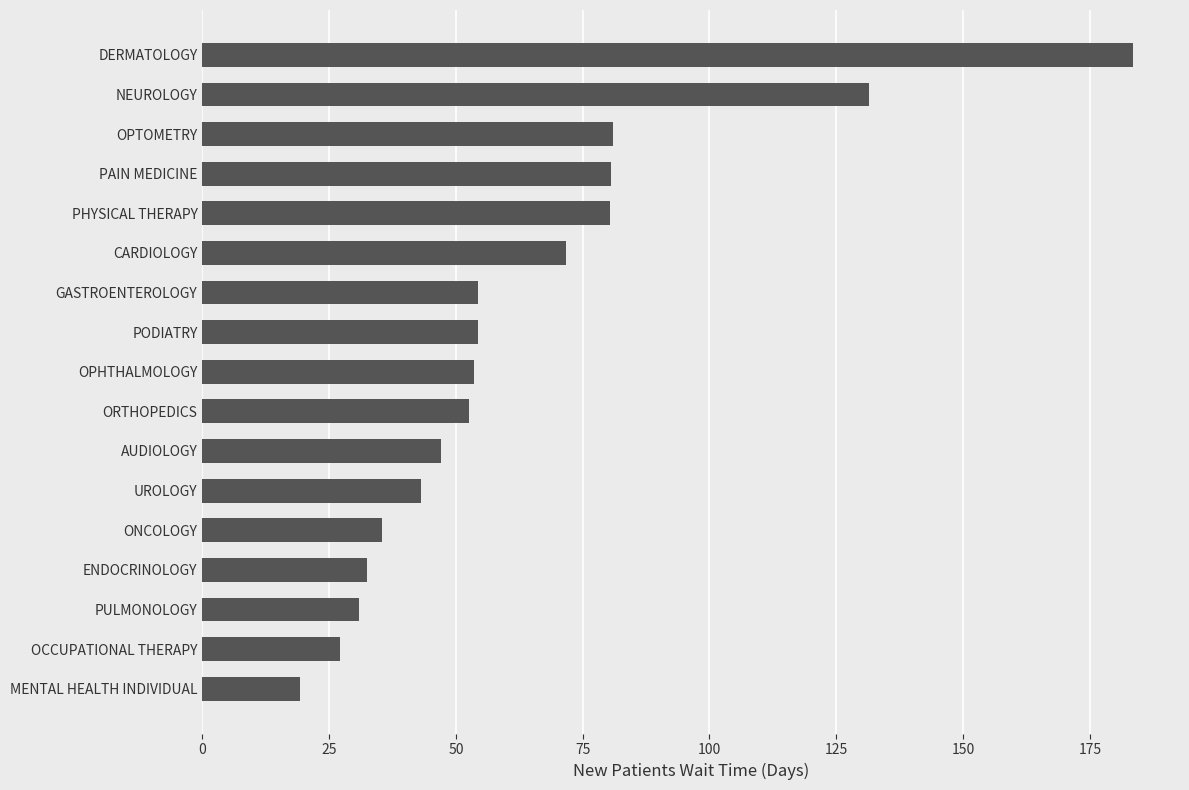

Approximately how many times larger is the value at OCCUPATIONAL THERAPY compared to GASTROENTEROLOGY?

0.5